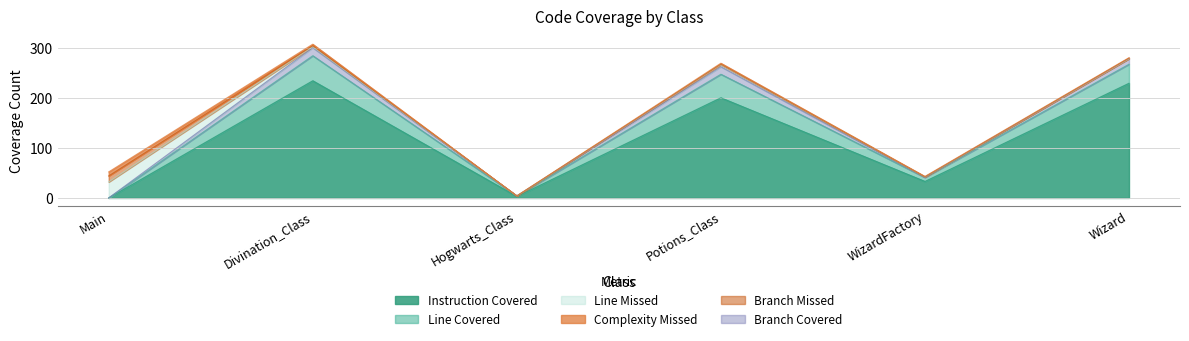

True or false: BRANCH_MISSED has more than 2 interior local peaks.

False